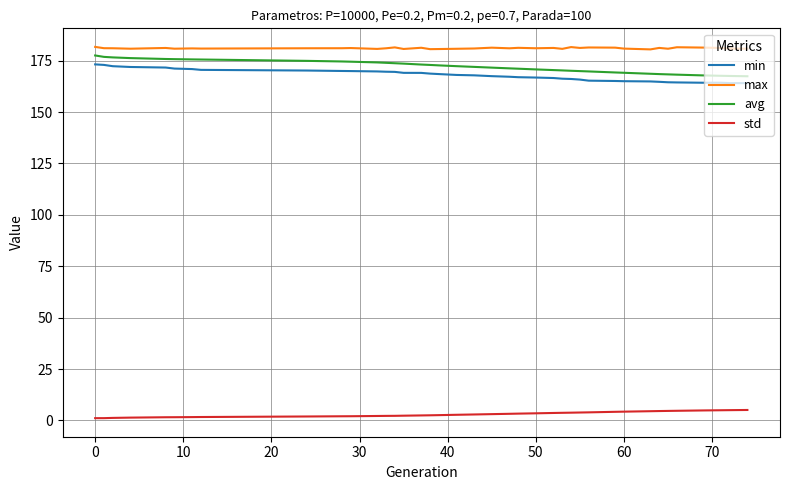

How many lines are shown in the chart?

4